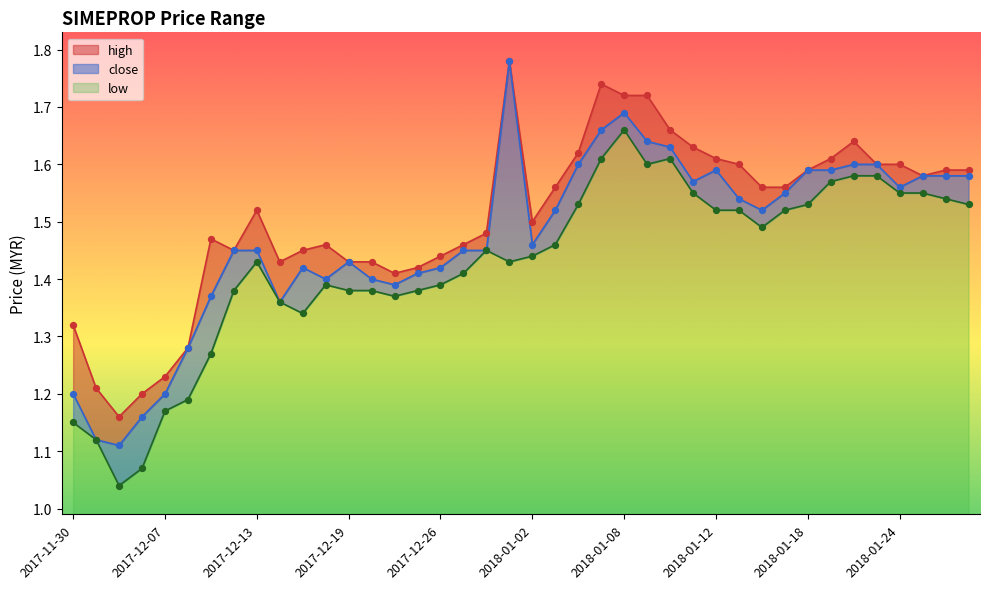

What is the total value across all series at 2018-01-18?

4.7